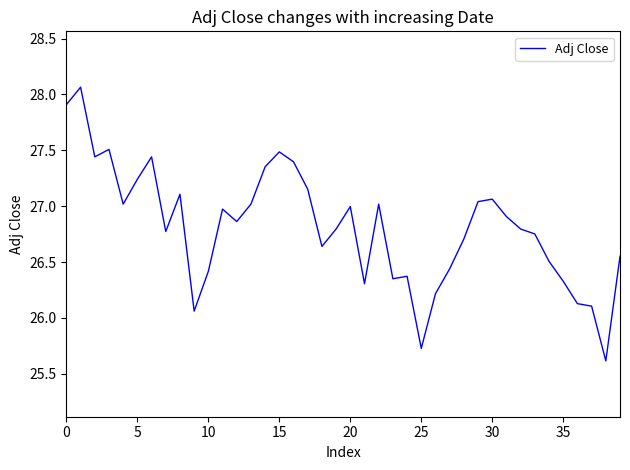

What is the smallest value displayed?

25.6